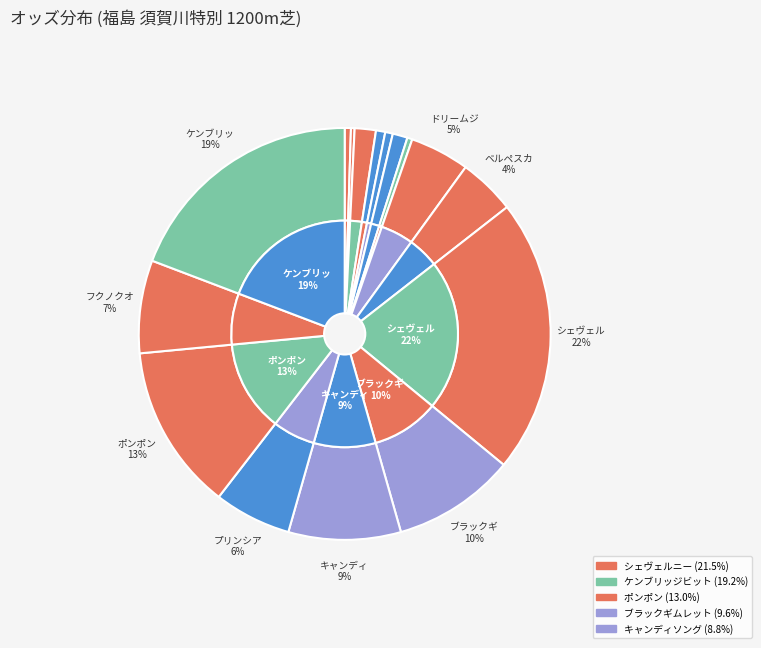

What is the ratio of the value at ポンポン to the value at シェヴェルニー?

0.6